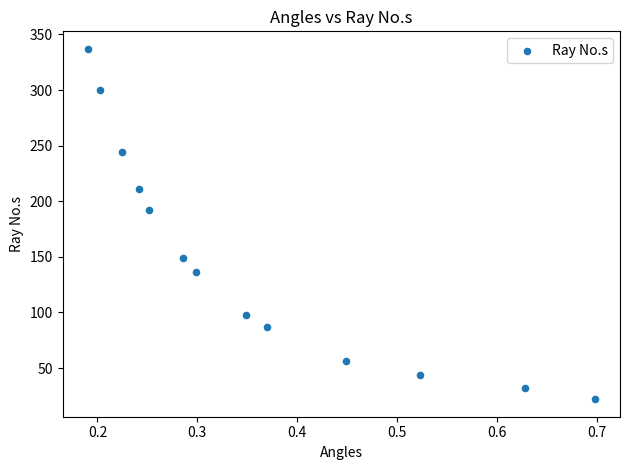

What is the range of Y values (max minus min)?

315